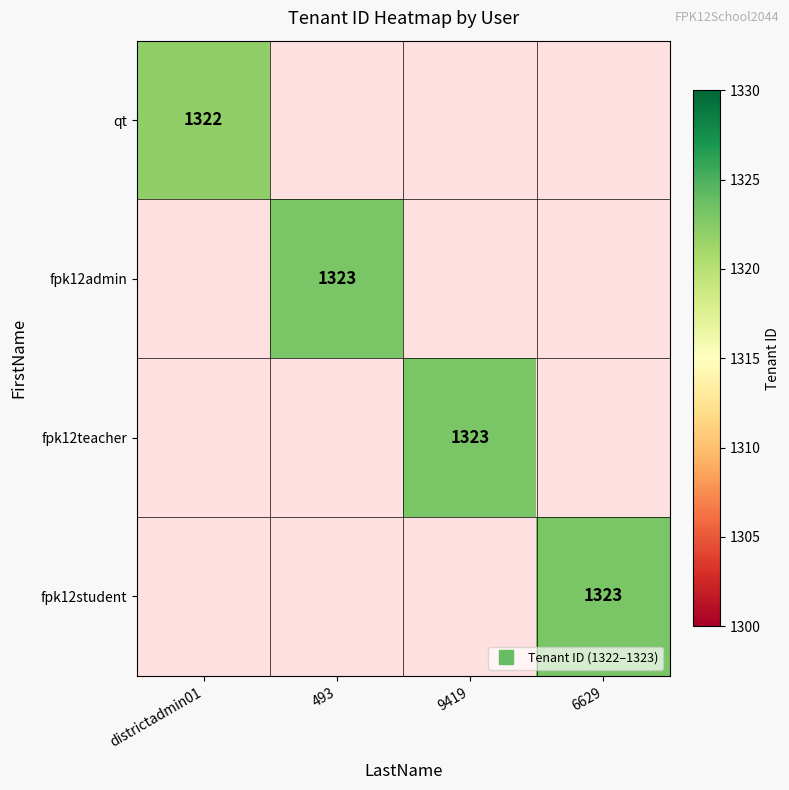

What is the minimum value shown in the chart?

1322.0